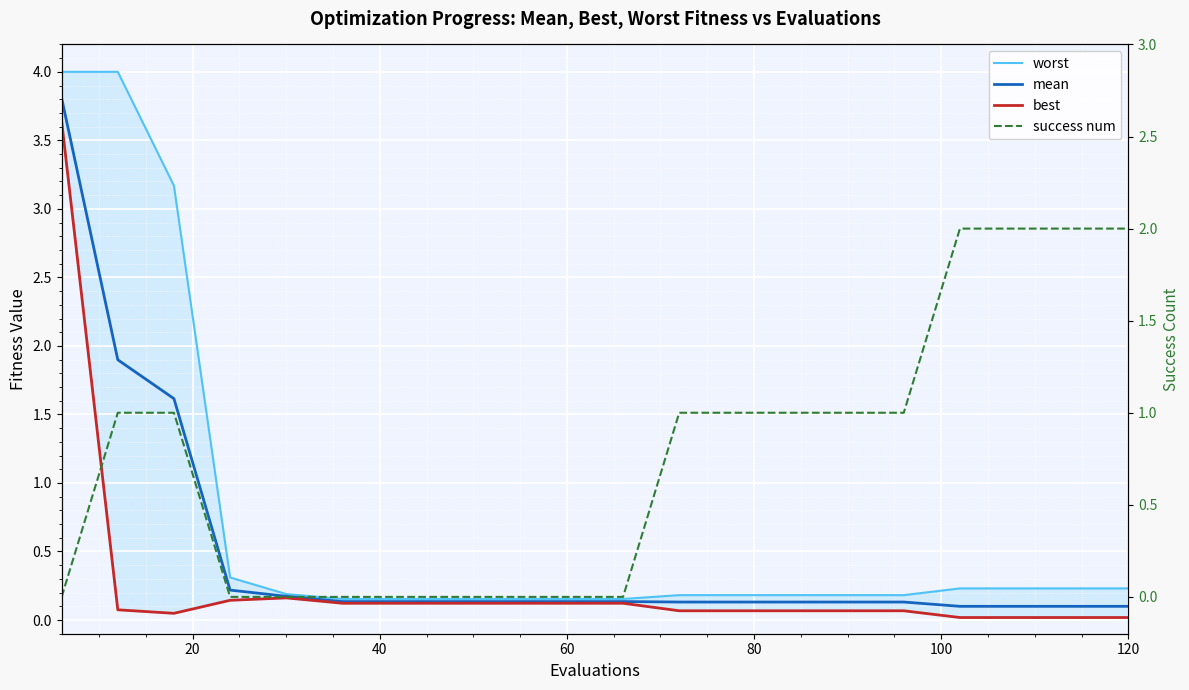

What is the total value across all series at 100?

0.4